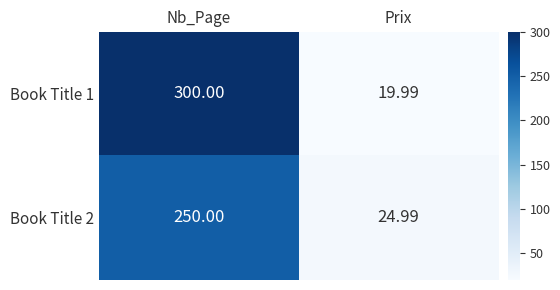

At which category is the sum across all series the highest?

Nb_Page